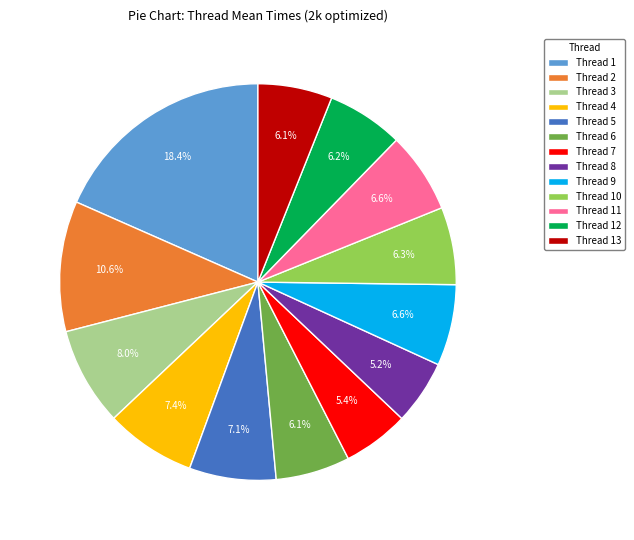

What is the ratio of the value at Thread 5 to the value at Thread 6?

1.2